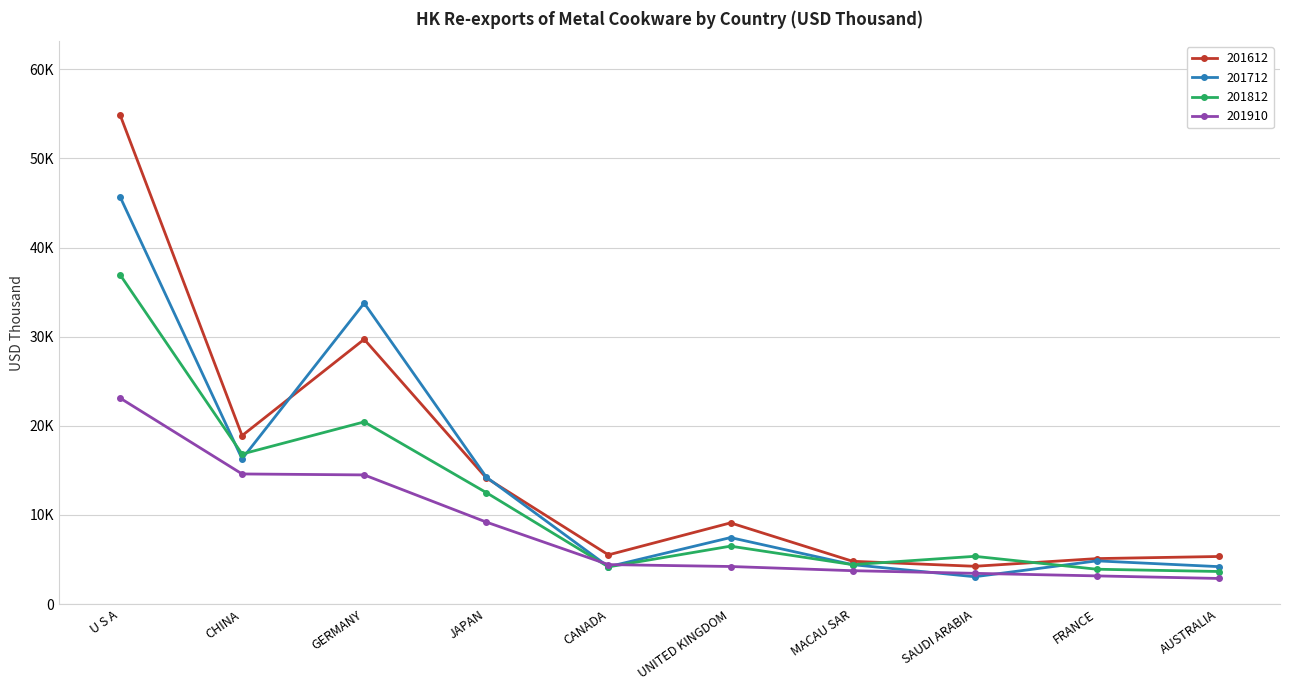

What is the label of the 4th point from the left?

JAPAN